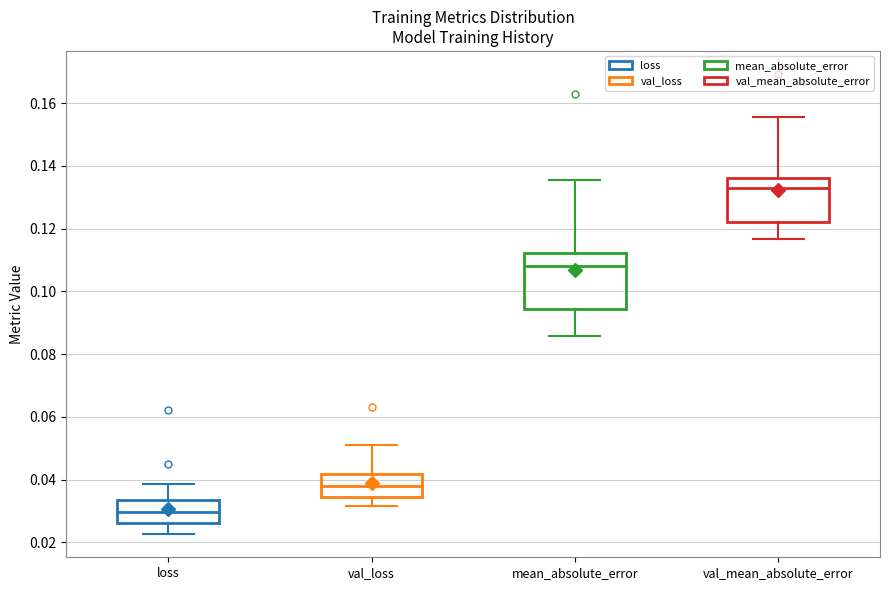

Reading left to right, read every box against the y-axis: the position of its median line, the range the box covers, and the ends of its whiskers. The values are not printed on the chart, so give them approximately, as read against the axis.

loss: median 0.030, box 0.026 to 0.034, whiskers 0.022 to 0.038
val_loss: median 0.038, box 0.034 to 0.042, whiskers 0.032 to 0.050
mean_absolute_error: median 0.108, box 0.094 to 0.112, whiskers 0.086 to 0.136
val_mean_absolute_error: median 0.134, box 0.122 to 0.136, whiskers 0.116 to 0.156